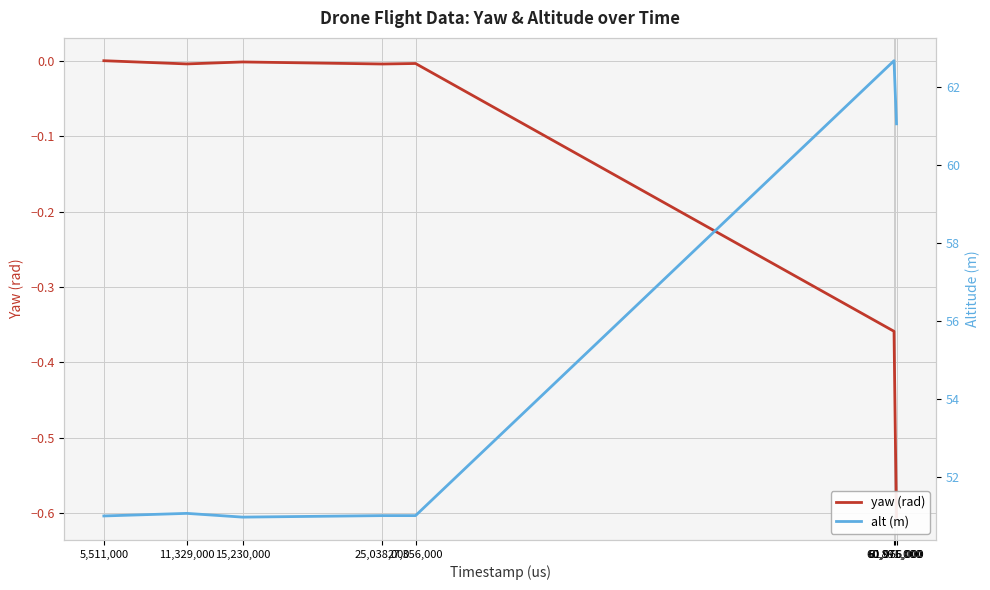

What is the label of the 5th point from the right?

25,038,000